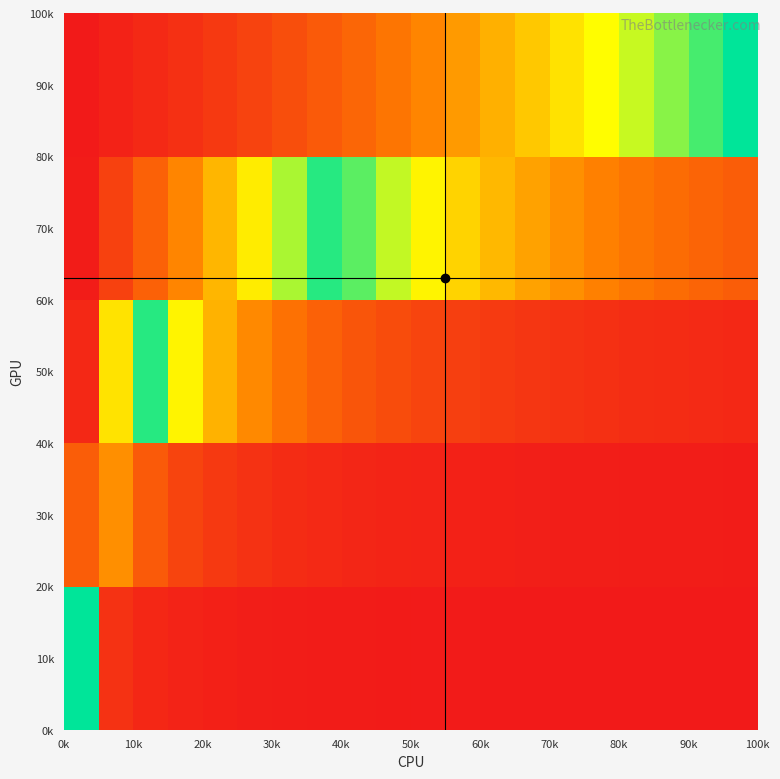

At how many categories does at least one series exceed 0?

20